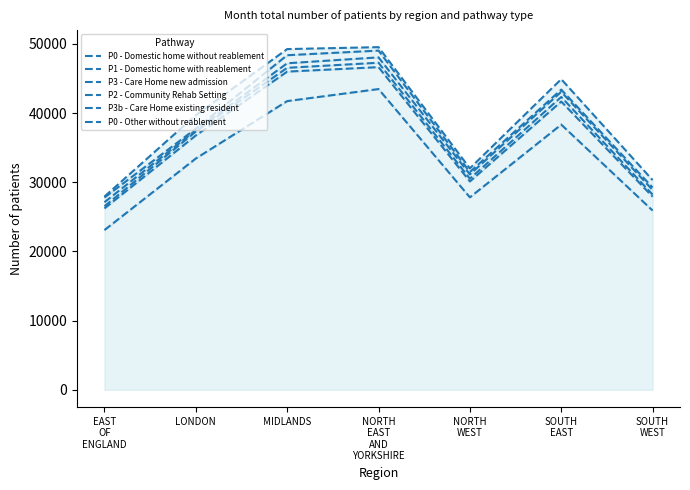

Is it true that P1 - Domestic home with reablement equals 46652 at NORTH
EAST
AND
YORKSHIRE?

True